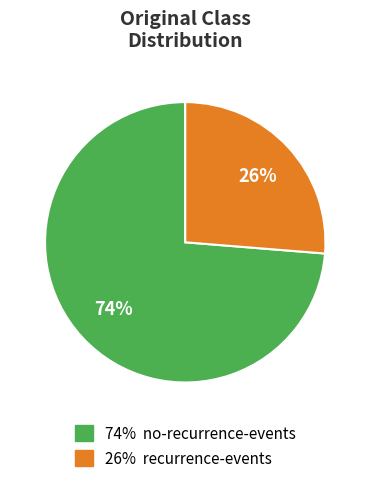

To the nearest percent, what is the average slice percentage?

50%